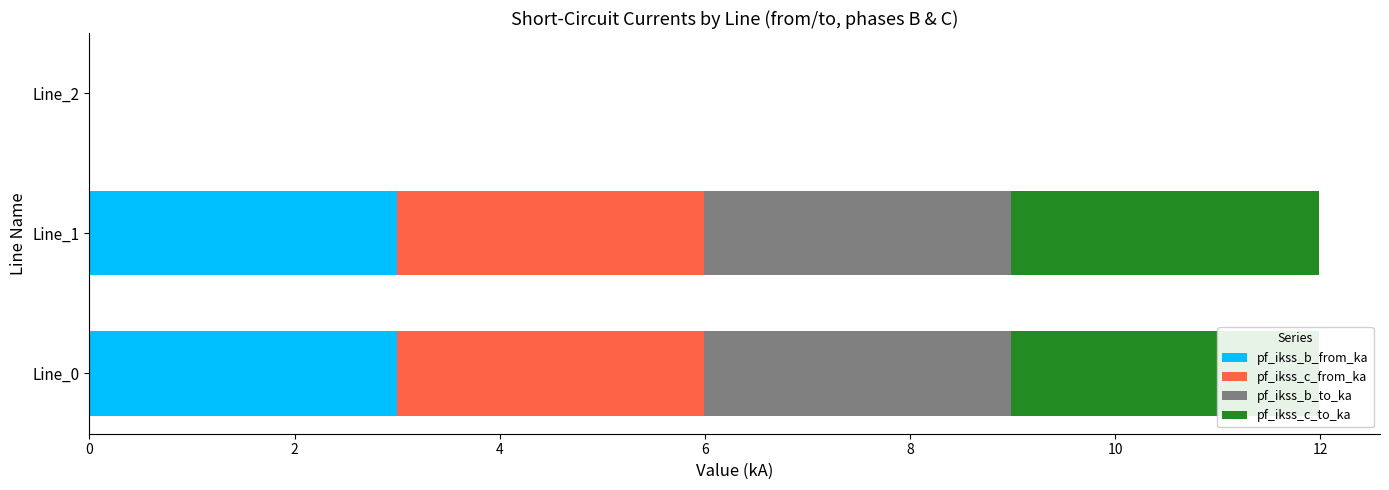

What is the maximum value for pf_ikss_b_from_ka?

3.0